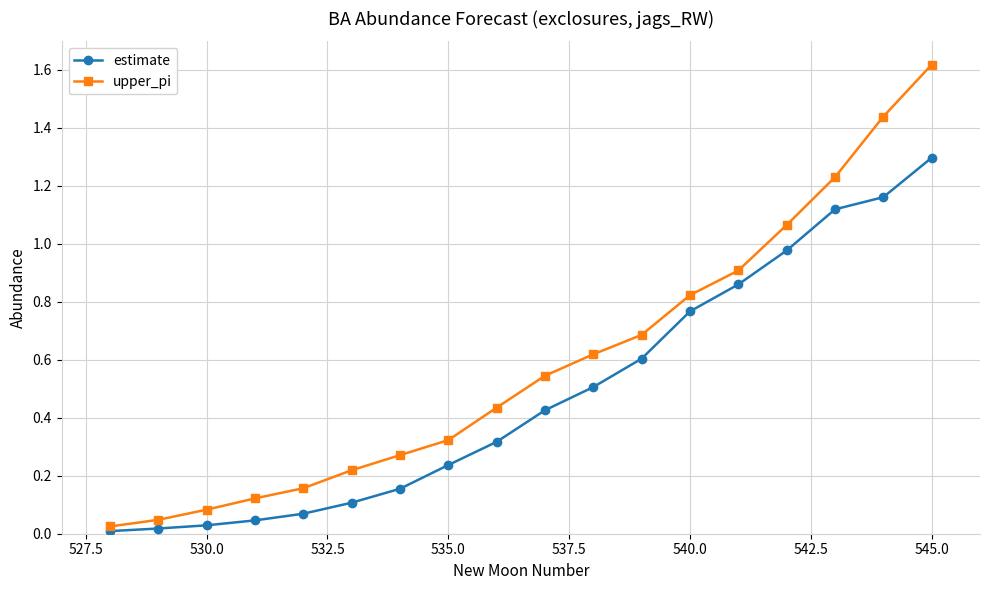

Which series has the largest total across all categories?

upper_pi